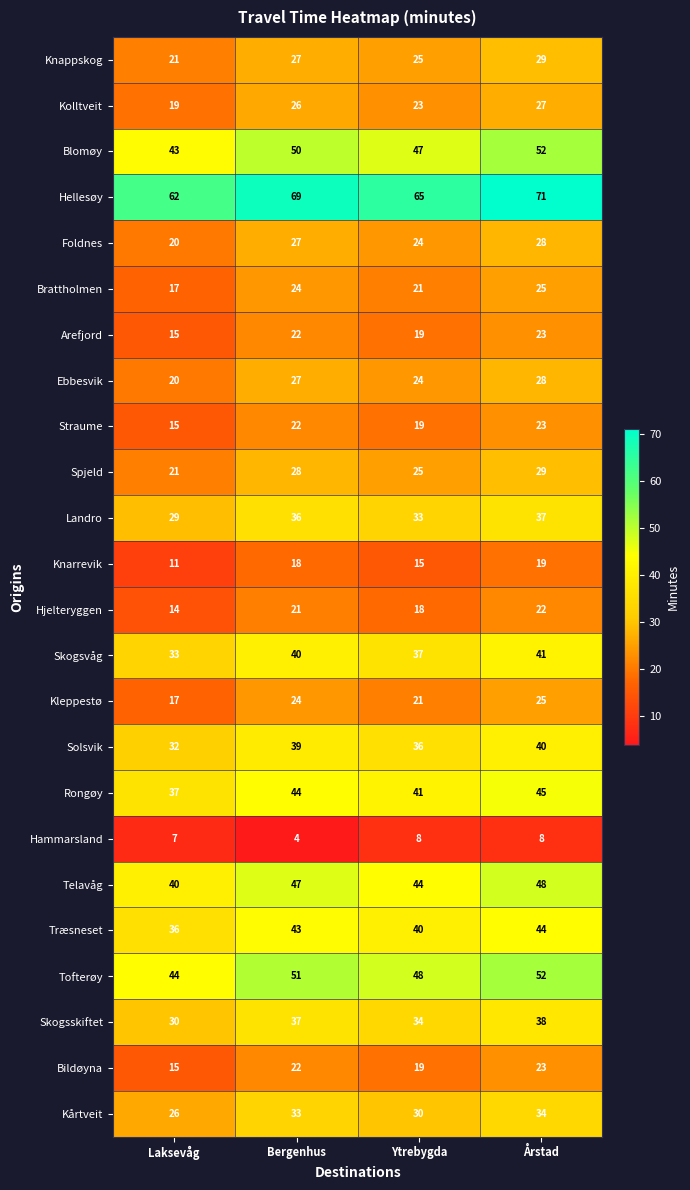

Count the number of data series in this chart.

24